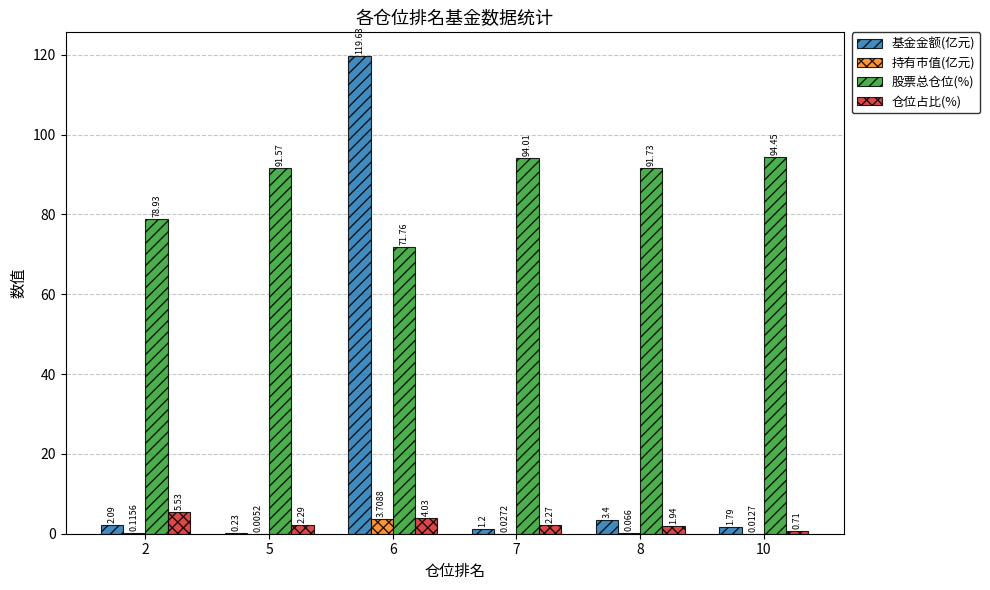

Is the value of 持有市值(亿元) at 7 greater than the value of 基金金额(亿元) at 8?

No